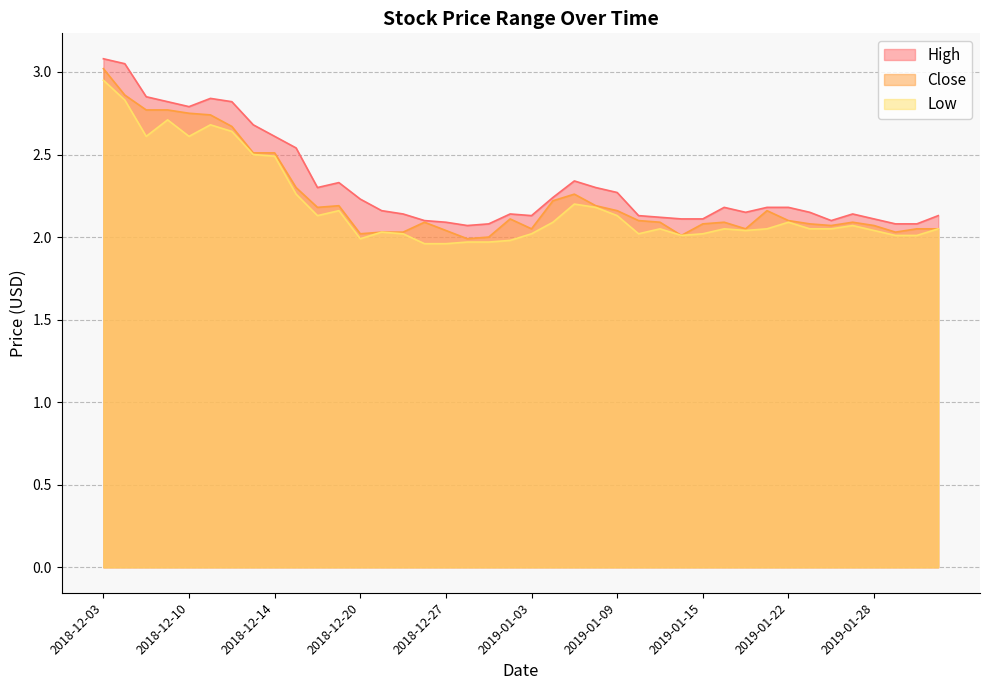

Reading left to right, extract all data points from this chart.

High: 3.1	3.0	2.9	2.8	2.8	2.8	2.8	2.7	2.6	2.5	2.3	2.3	2.2	2.2	2.1	2.1	2.1	2.1	2.1	2.1	2.1	2.2	2.3	2.3	2.3	2.1	2.1	2.1	2.1	2.2	2.1	2.2	2.2	2.1	2.1	2.1	2.1	2.1	2.1	2.1
Close: 3.0	2.9	2.8	2.8	2.8	2.7	2.7	2.5	2.5	2.3	2.2	2.2	2.0	2.0	2.0	2.1	2.0	2.0	2.0	2.1	2.0	2.2	2.3	2.2	2.2	2.1	2.1	2.0	2.1	2.1	2.0	2.2	2.1	2.1	2.1	2.1	2.1	2.0	2.0	2.0
Low: 3.0	2.8	2.6	2.7	2.6	2.7	2.6	2.5	2.5	2.3	2.1	2.2	2.0	2.0	2.0	2.0	2.0	2.0	2.0	2.0	2.0	2.1	2.2	2.2	2.1	2.0	2.0	2.0	2.0	2.0	2.0	2.0	2.1	2.0	2.0	2.1	2.0	2.0	2.0	2.0